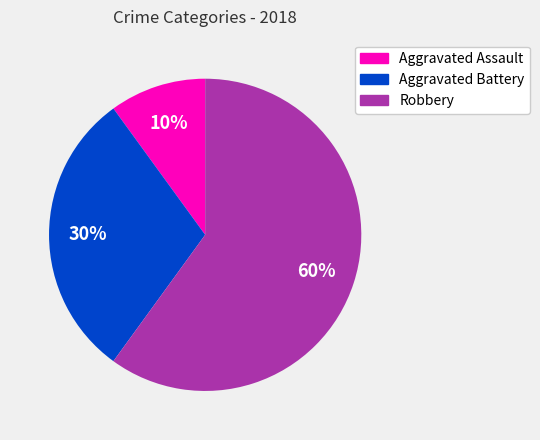

Which slice represents more than half of the pie?

Robbery